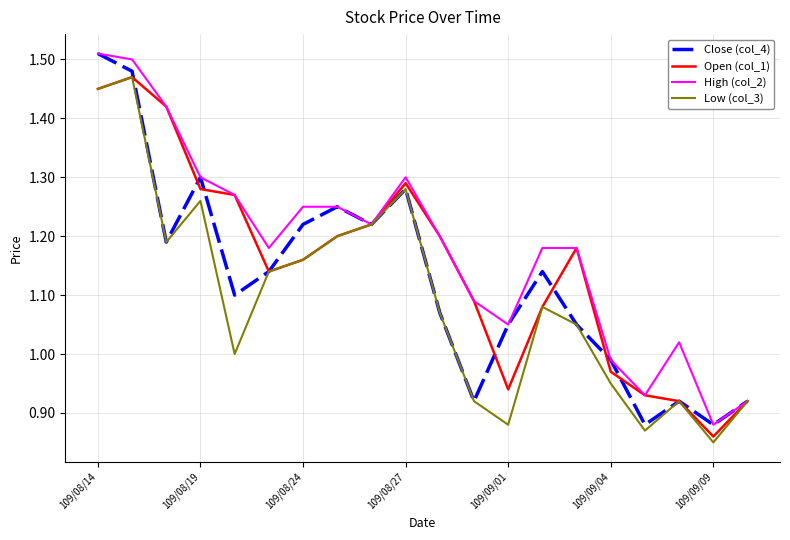

How many distinct data groups are displayed?

4